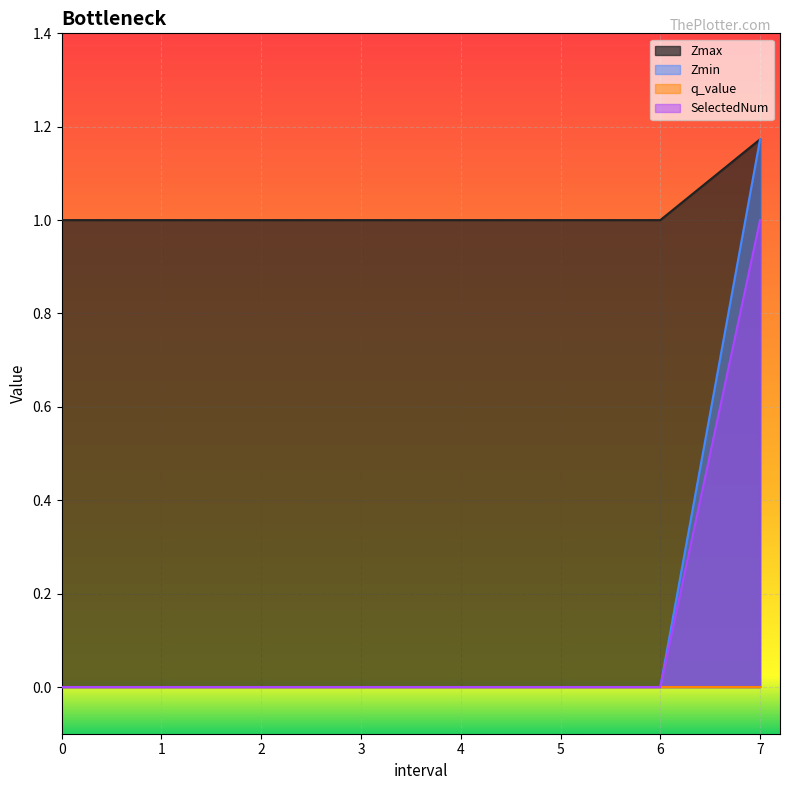

What is the label of the 5th point from the right?

3